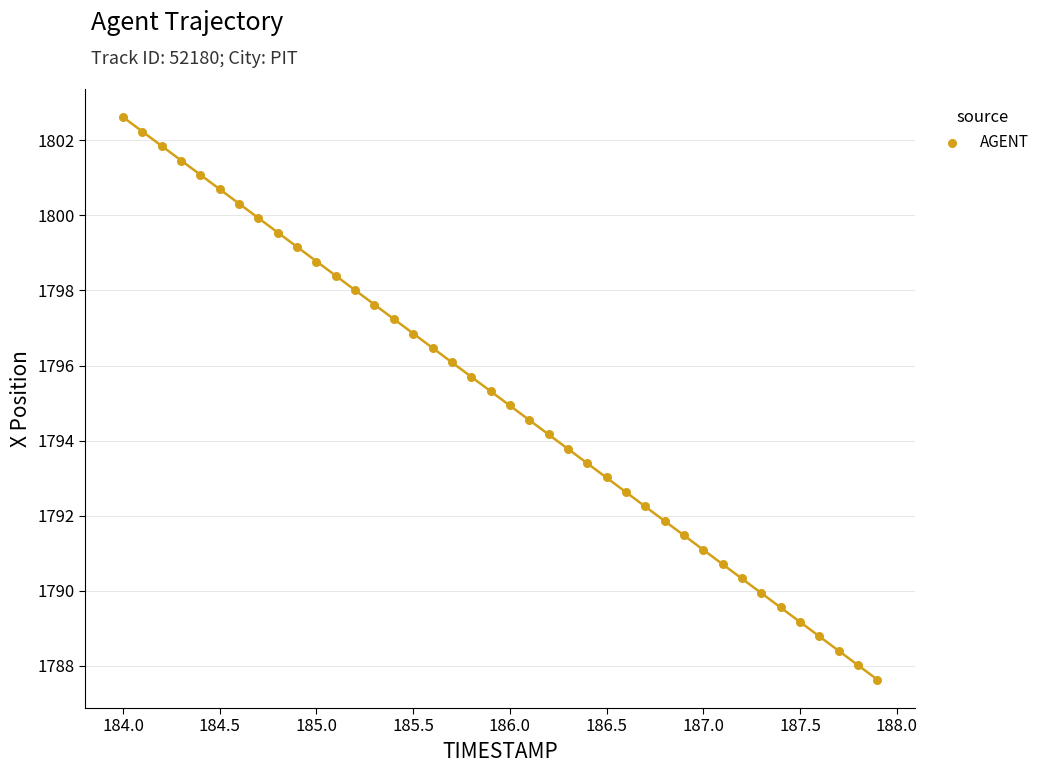

What is the range of Y values (max minus min)?

15.0